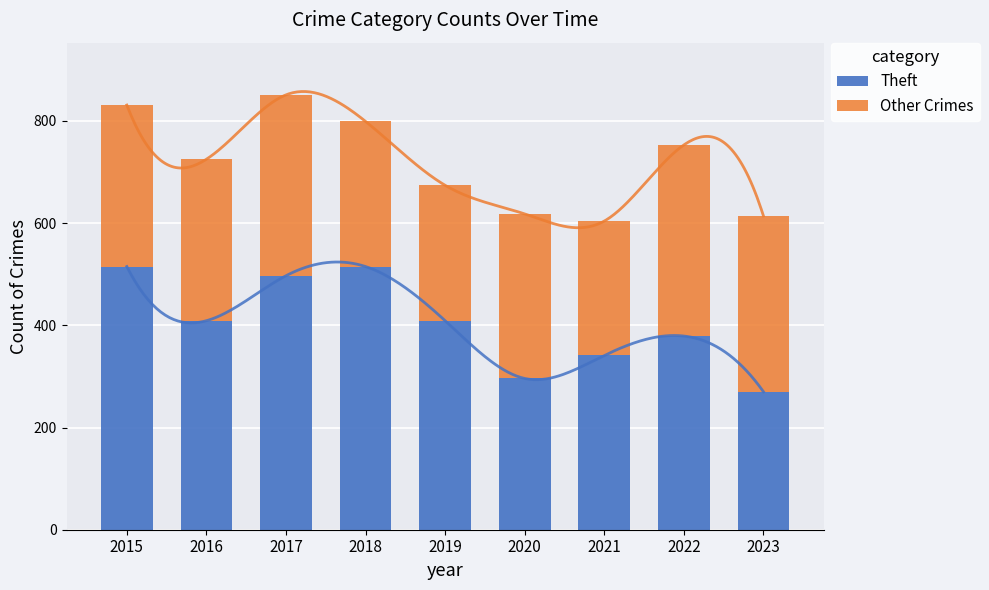

What is the value of the Theft bar at the 4th from the left?

515